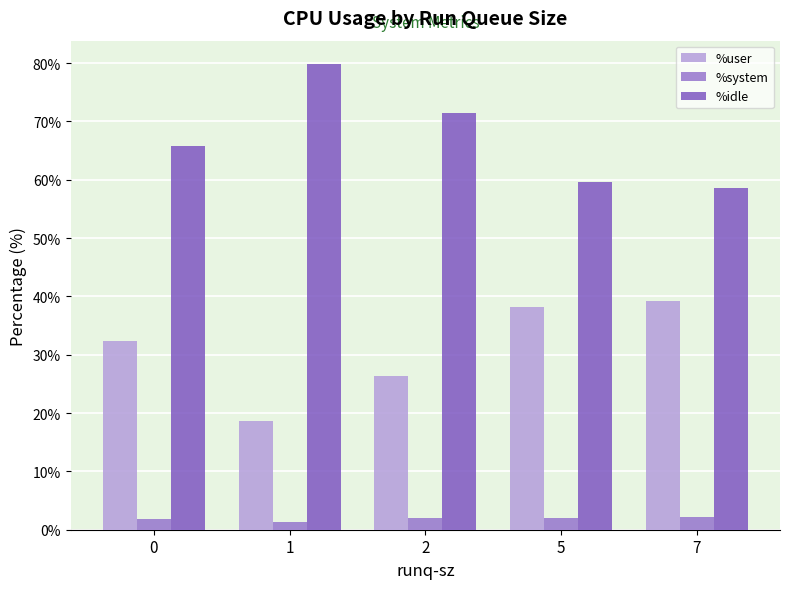

What is the difference between the highest and lowest values at 1?

78.5